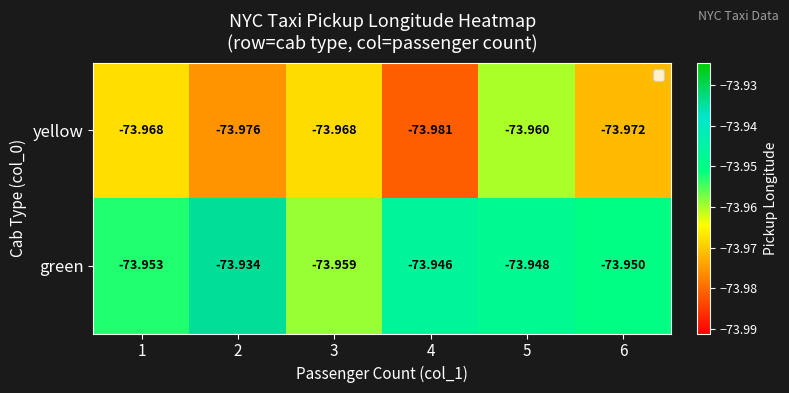

List the series in order of their peak value, highest first.

green, yellow